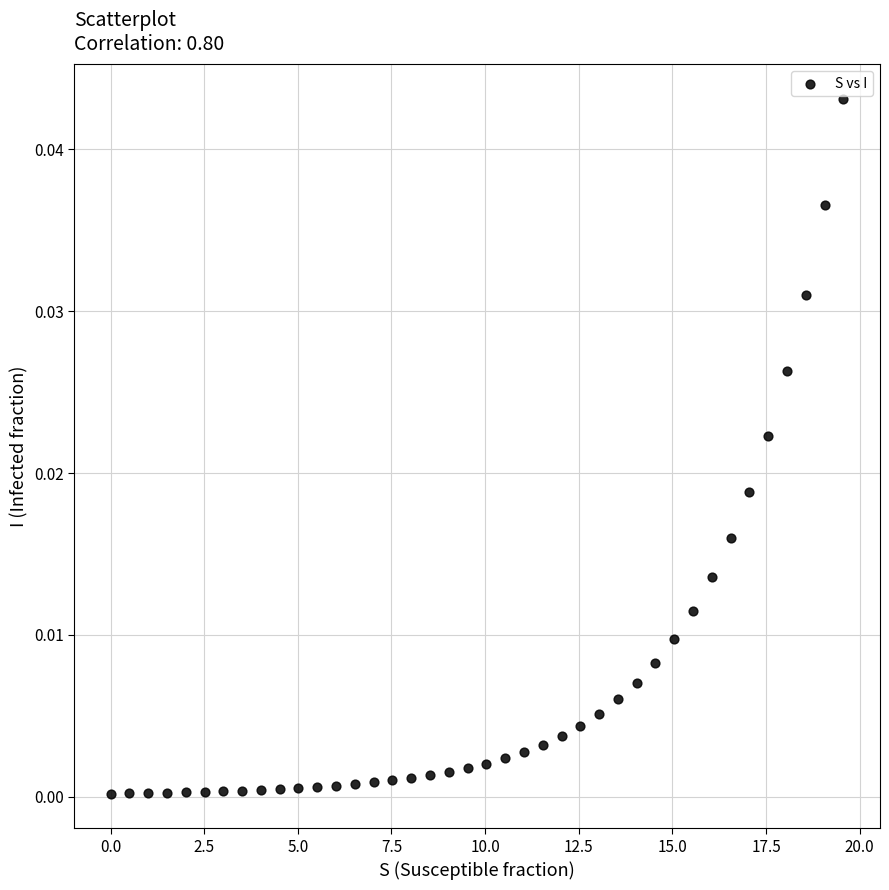

What is the range of X values (max minus min)?

19.6